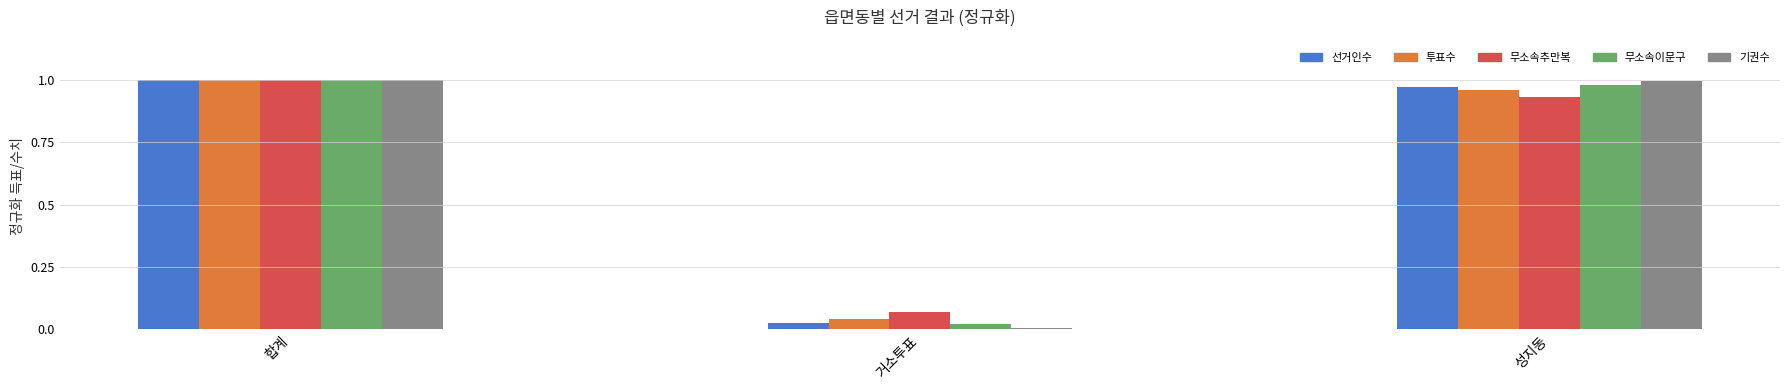

At which category does the chart reach its minimum across all series?

거소투표